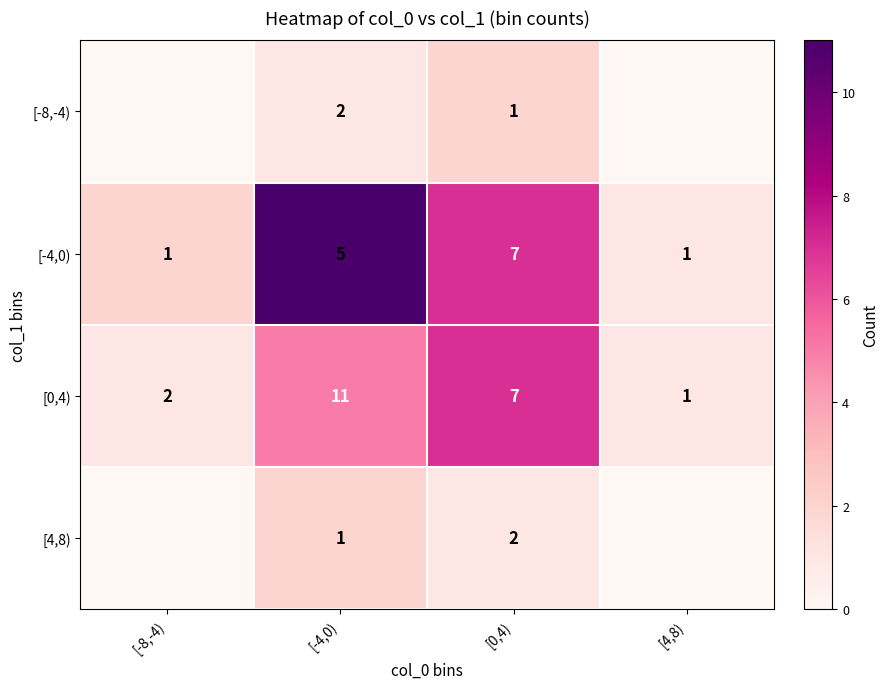

What is the difference between the maximum and minimum values in the [0,4) series?

10